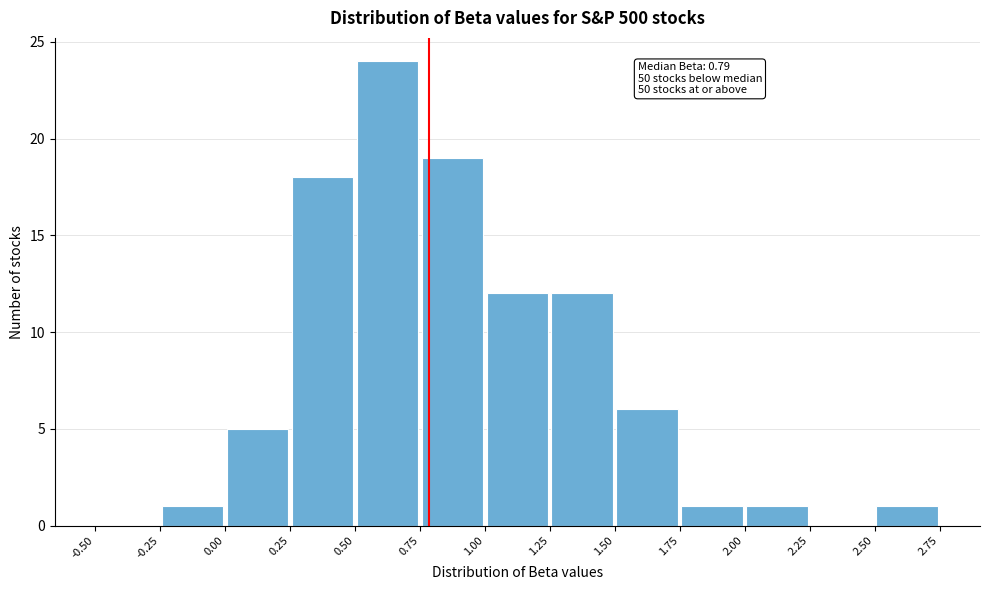

Over which range of the x-axis is the bar tallest?

0.50 to 0.75